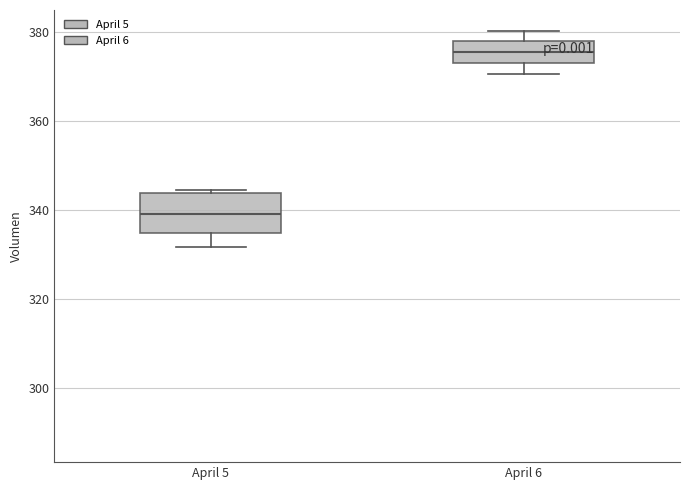

Reading left to right, transcribe this box plot: for each box, give where its median line is, the range the box spans, and where its two whiskers end, as read against the y-axis. The values are not printed on the chart, so give them approximately, as read against the axis.

April 5: median 340, box 334 to 344, whiskers 332 to 344
April 6: median 376, box 374 to 378, whiskers 370 to 380